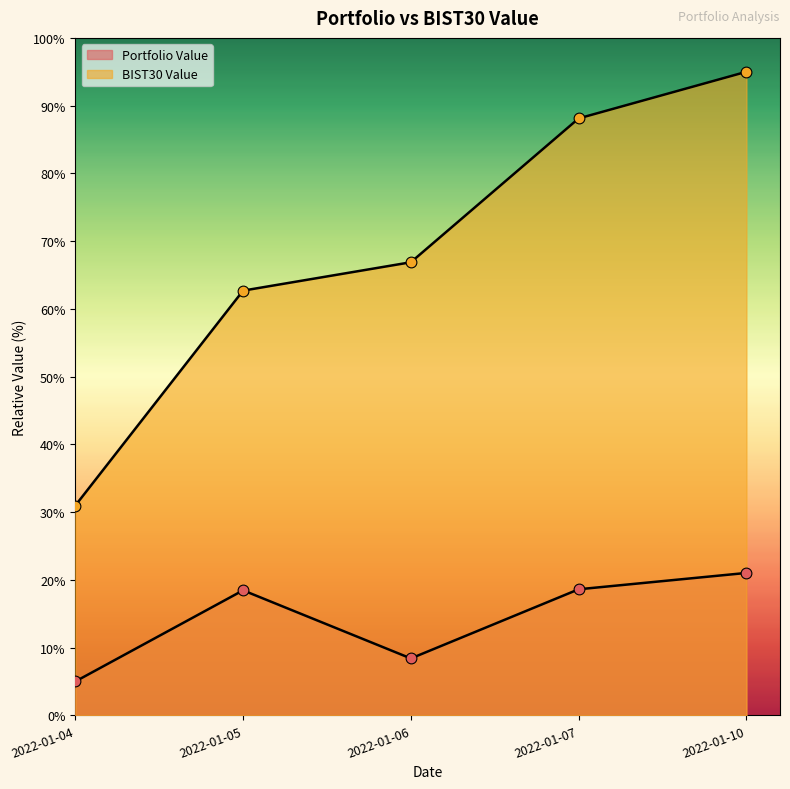

What is the total value across all series at 2022-01-10?

116.0